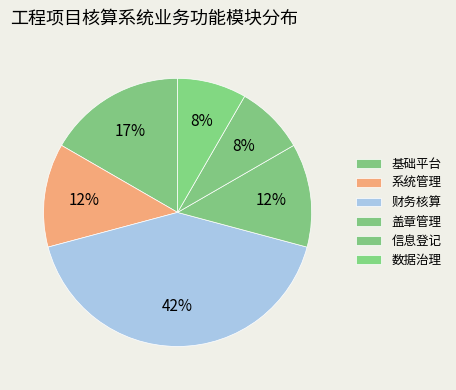

Count the number of slices in the pie.

6